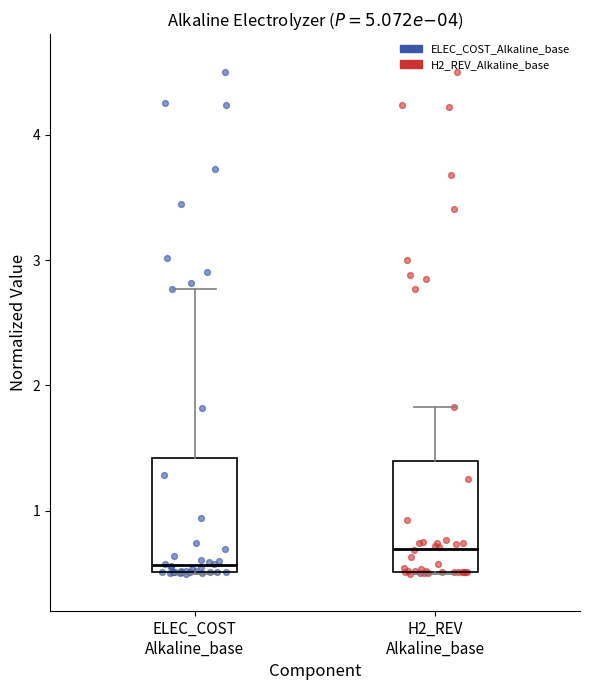

Reading left to right, read every box against the y-axis: the position of its median line, the range the box covers, and the ends of its whiskers. The values are not printed on the chart, so give them approximately, as read against the axis.

ELEC_COST Alkaline_base: median 0.6, box 0.5 to 1.4, whiskers 0.5 to 2.8
H2_REV Alkaline_base: median 0.7, box 0.5 to 1.4, whiskers 0.5 to 1.8